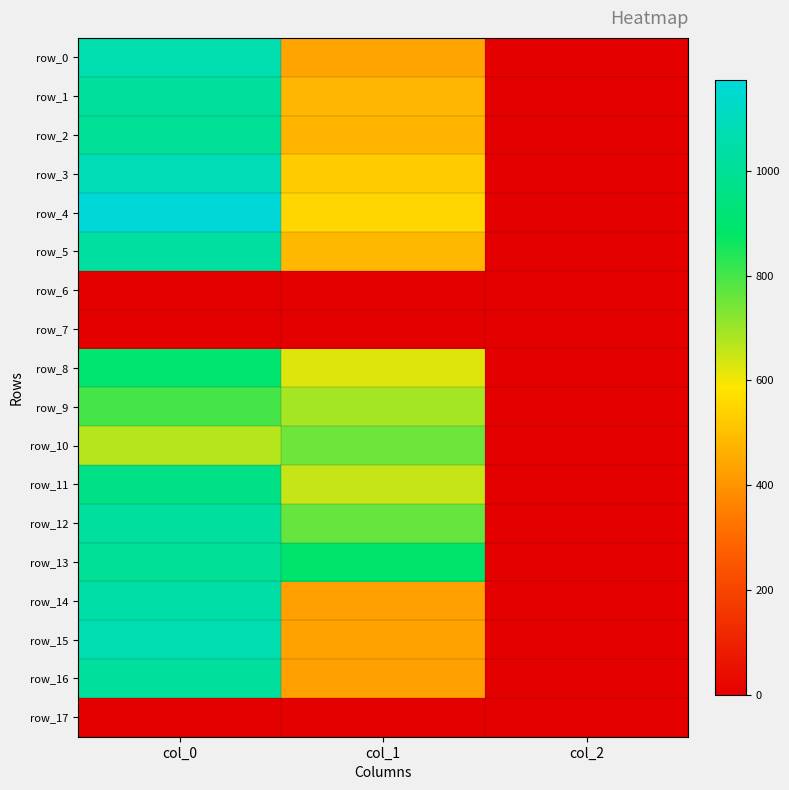

What is the average value of the row_4 series?

576.3